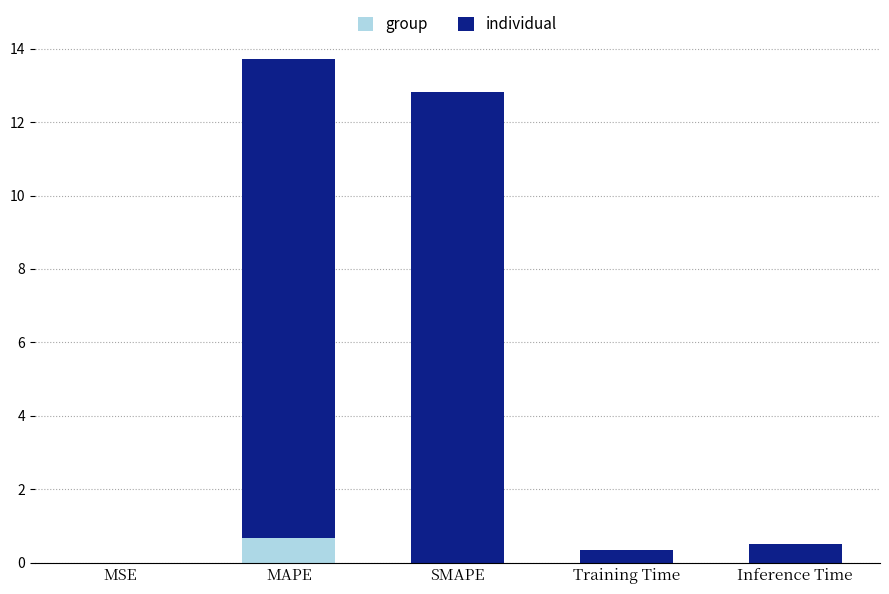

What is the sum of all group values?

0.7